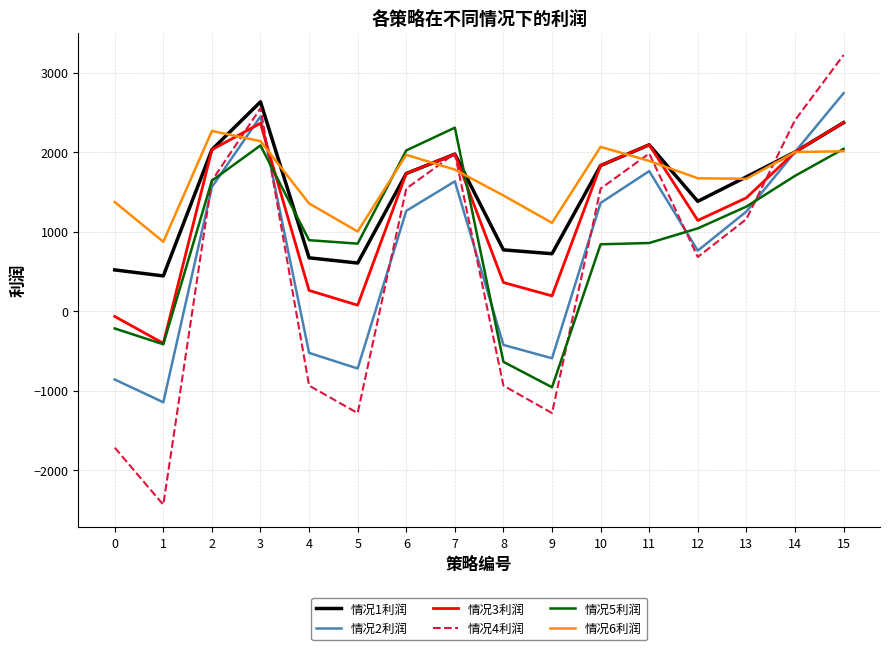

At which category is the sum across all series the highest?

15